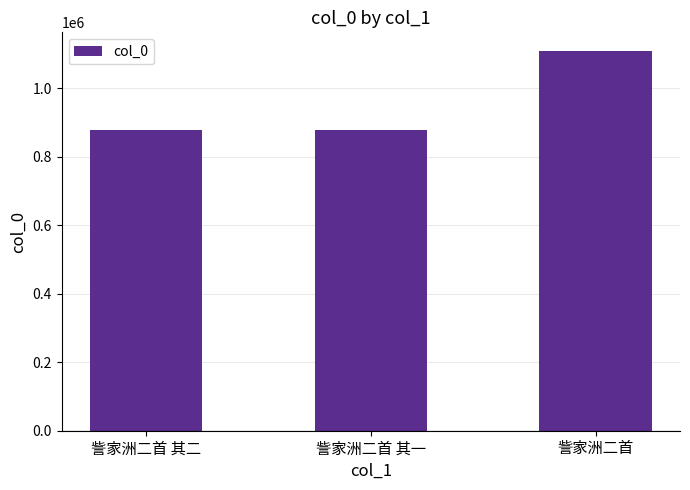

What is the change in value from 訾家洲二首 其二 to 訾家洲二首?

+229800